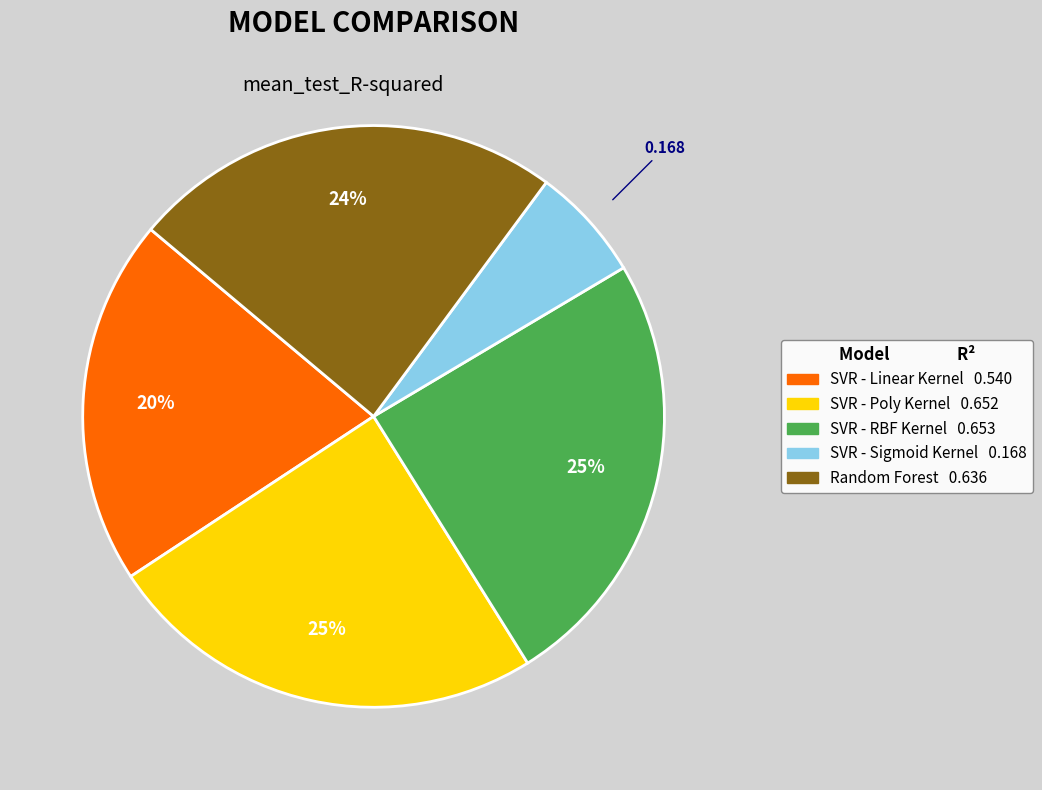

Is it true that SVR - Linear Kernel is 11% of the pie?

False